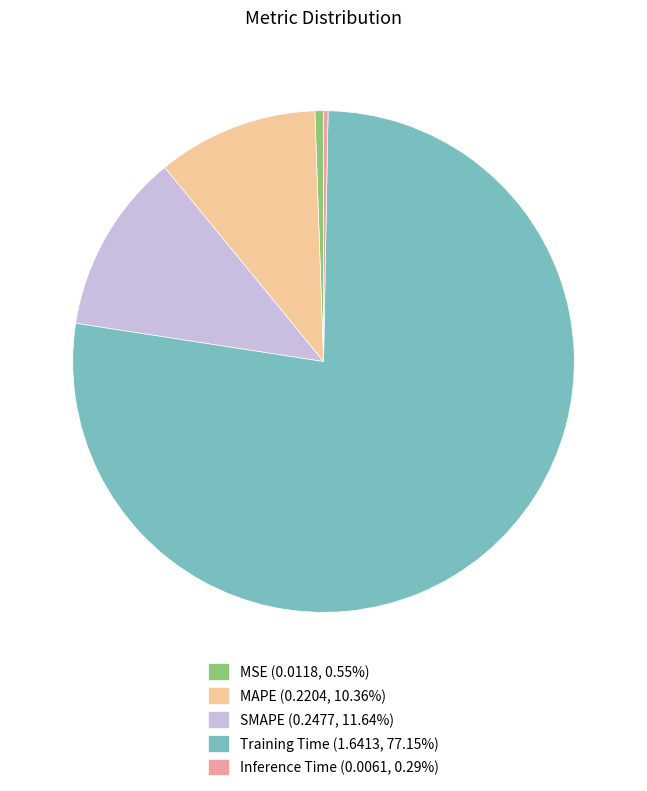

Which slice is the largest?

Training Time